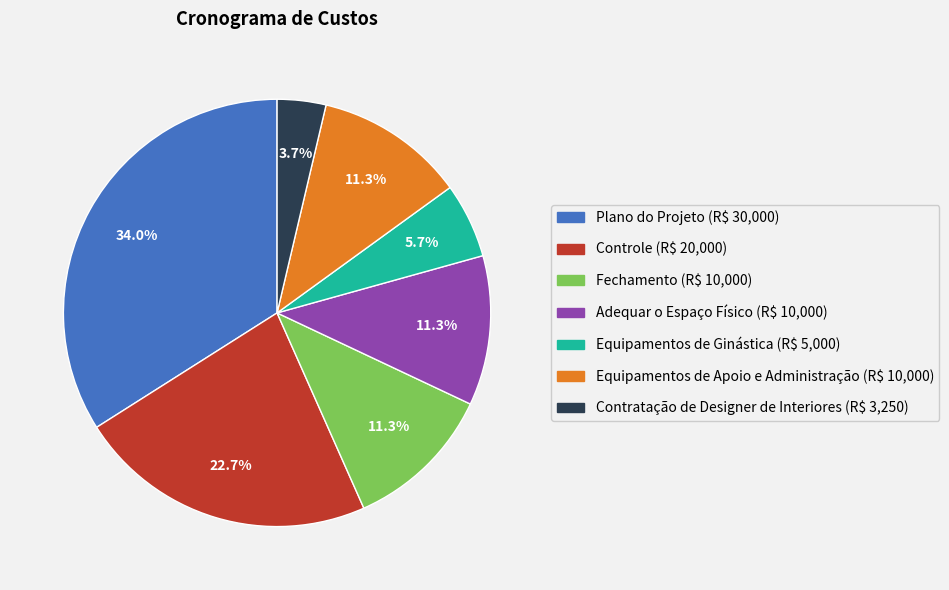

Do Equipamentos de Apoio e Administração and Fechamento together represent more than half of the pie?

No